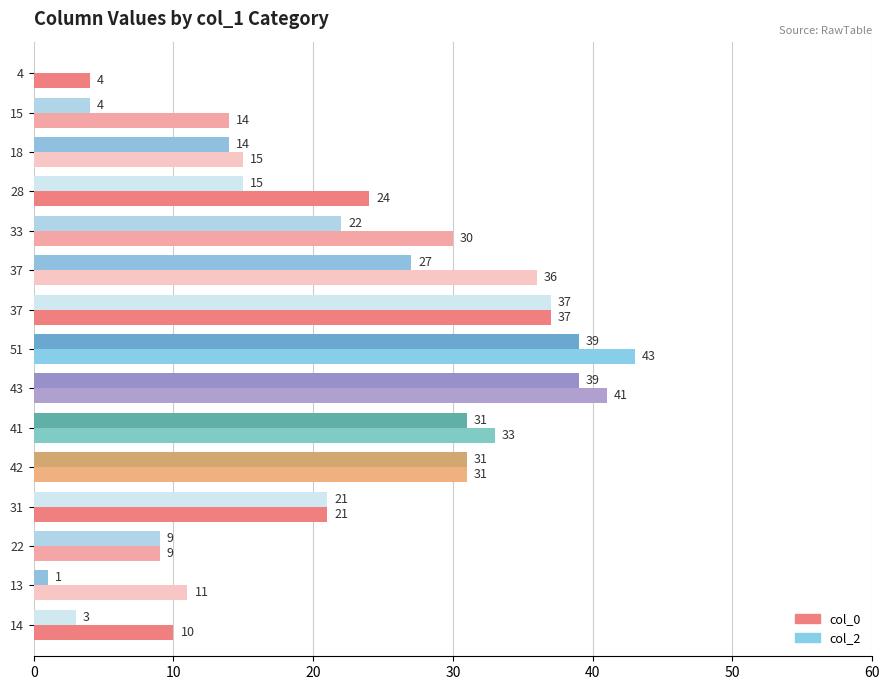

What are all the series names shown in the legend?

col_0, col_2